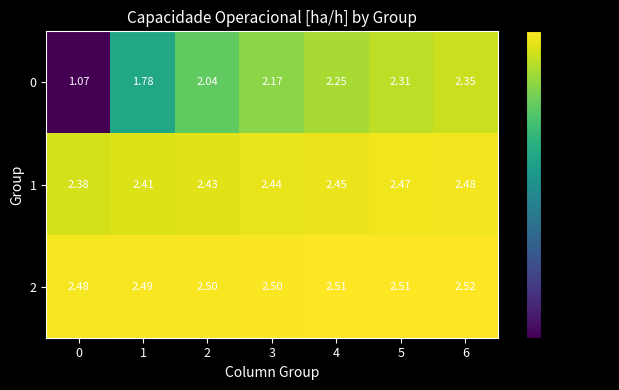

Is the value of 0 at 1 greater than the value of 1 at 3?

No